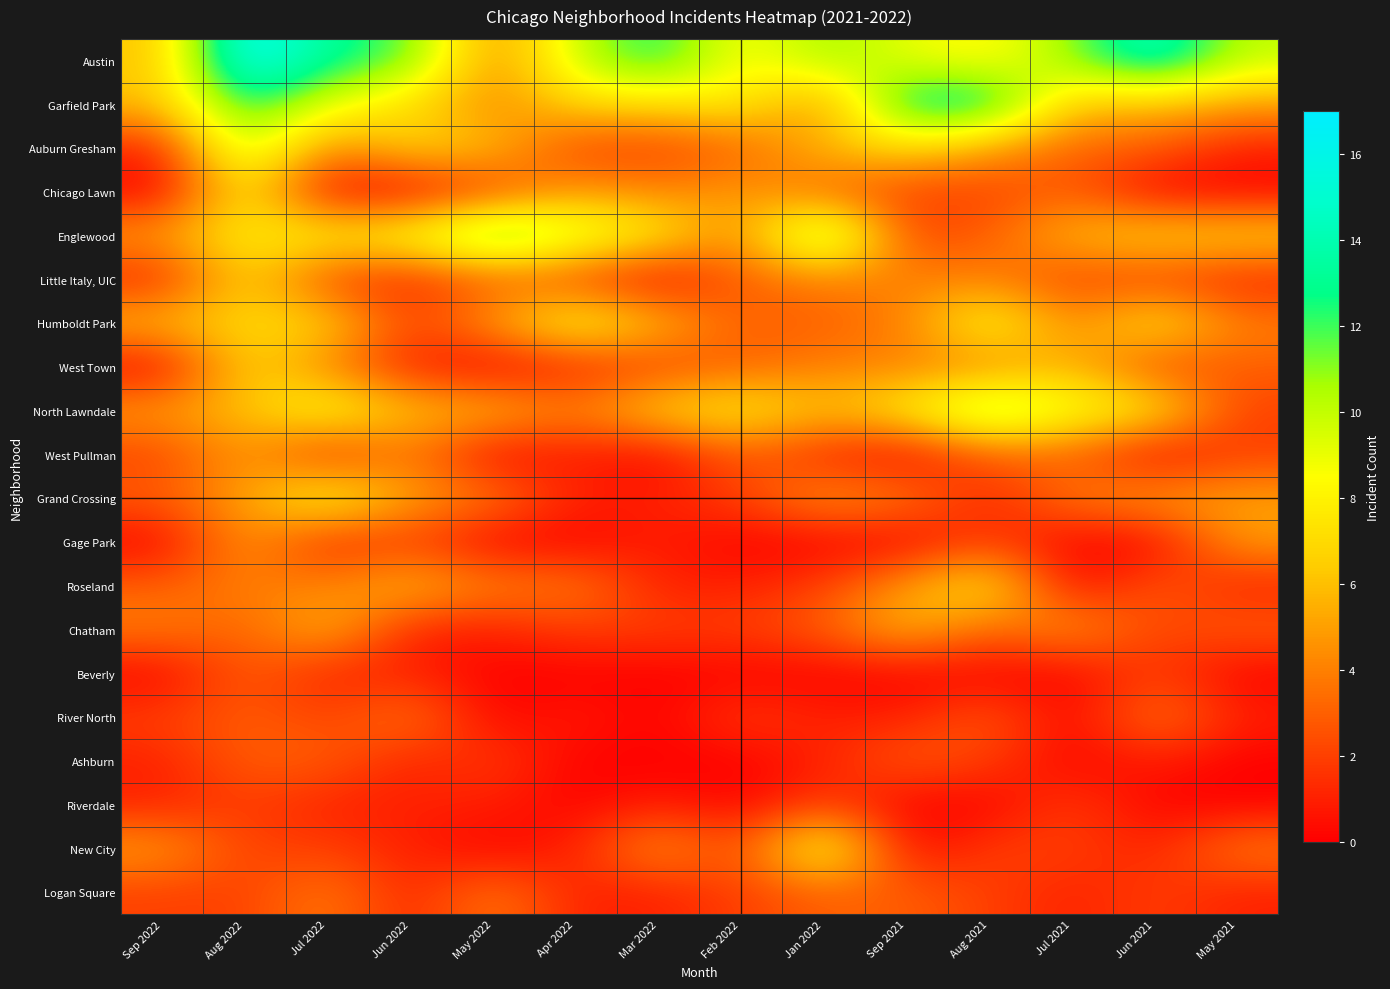

Which series has the widest spread of values?

Austin